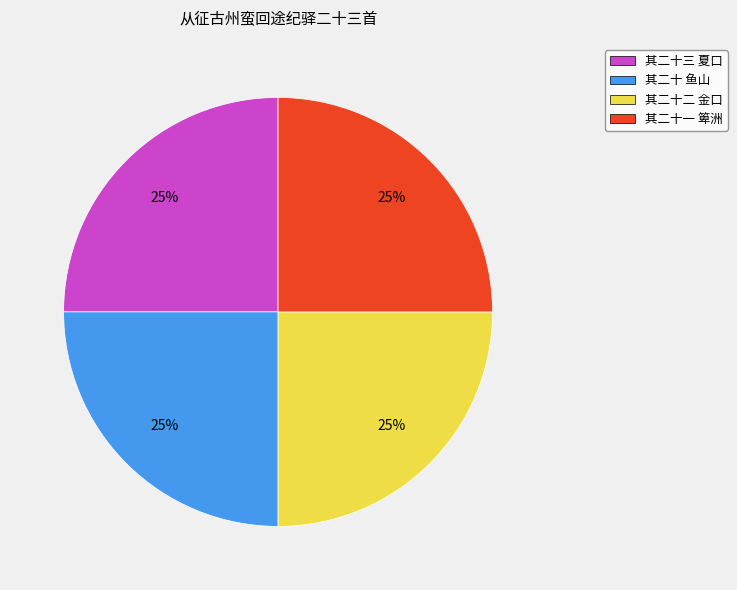

To the nearest percent, what portion does 其二十一 箄洲 represent?

25%